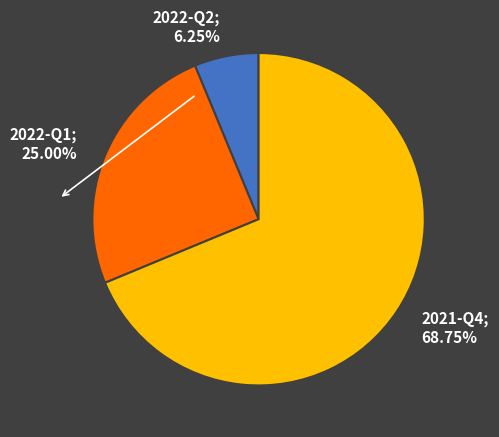

Is there any slice that represents more than half of the pie?

Yes